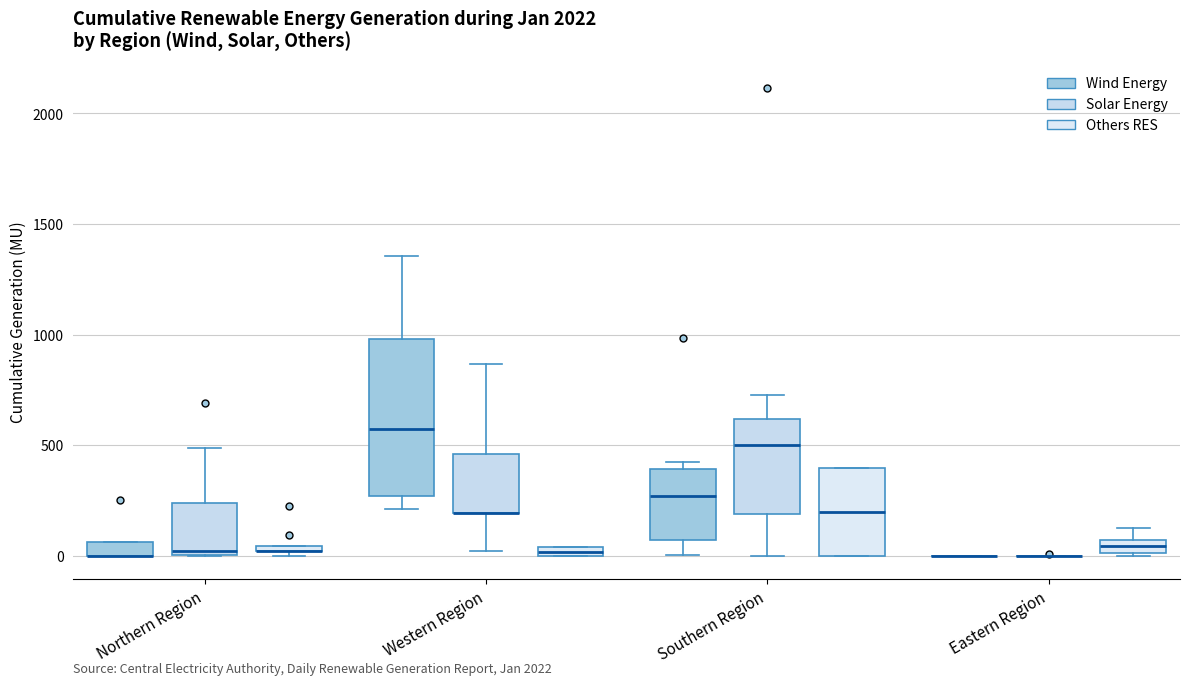

Comparing the boxes themselves (not the whiskers), which one is the tallest?

Western Region (Wind Energy)